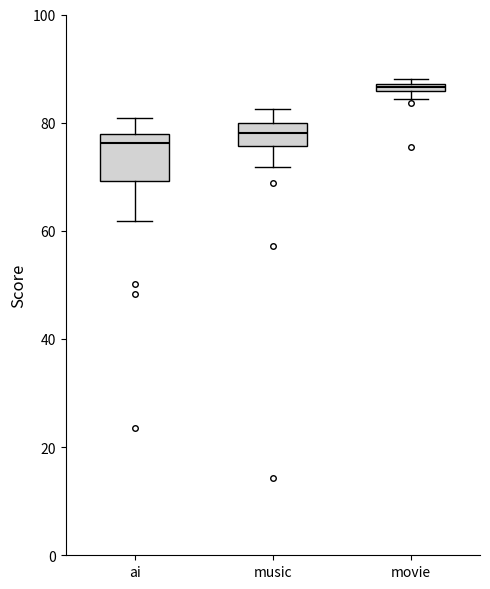

Which box is the tallest, from its lower edge to its upper edge?

ai